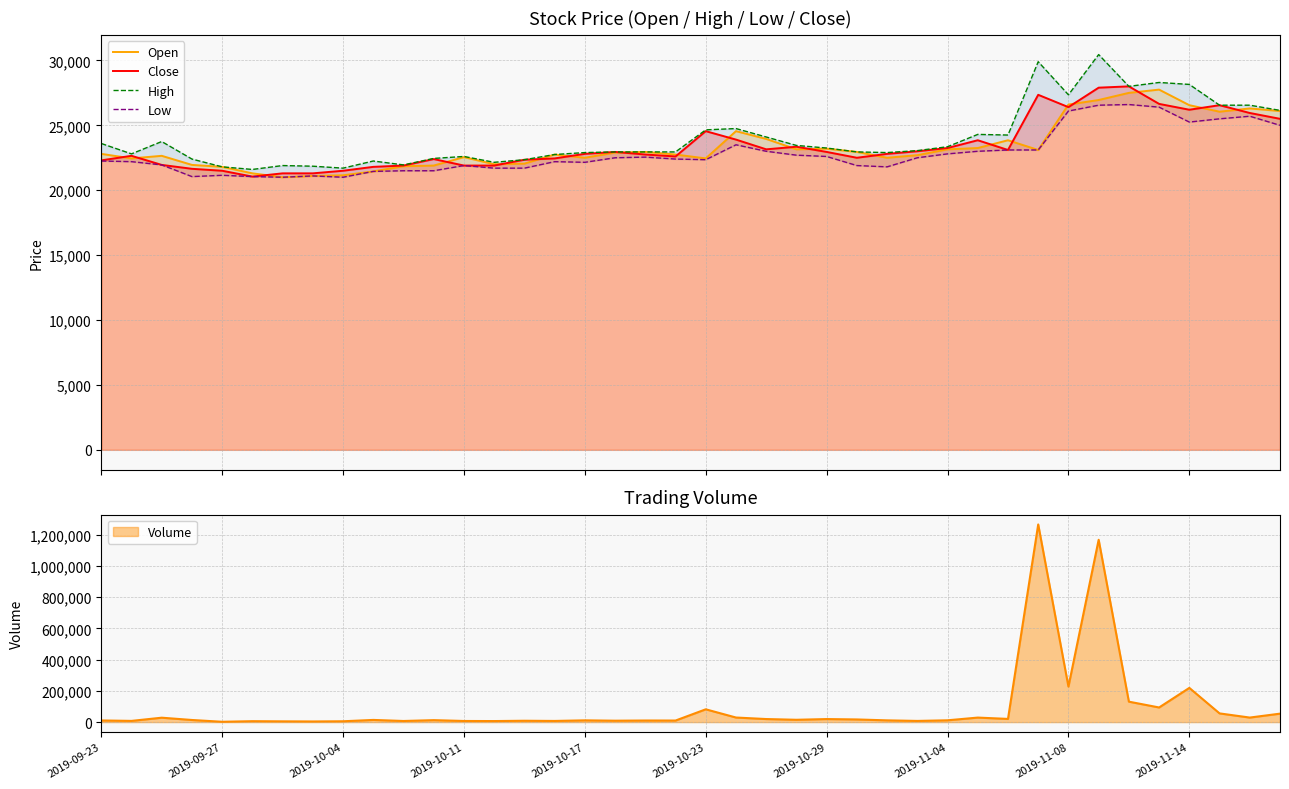

What is the maximum value for Open?

27750